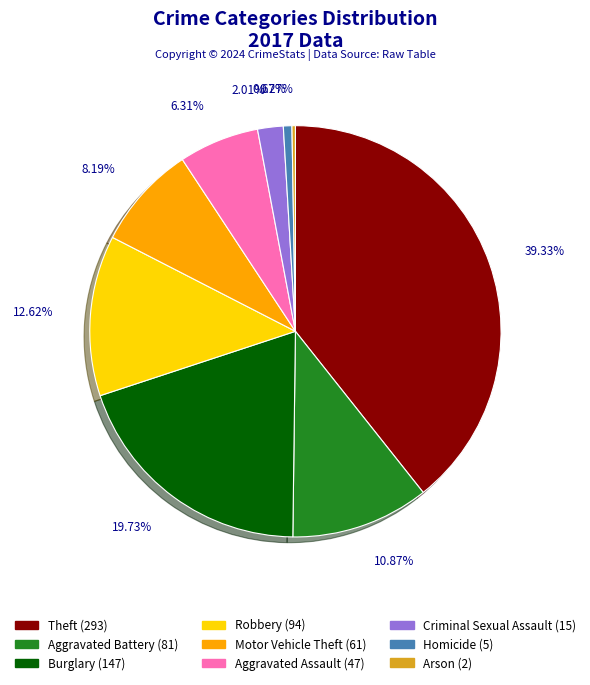

What is the largest slice in the pie chart?

Theft